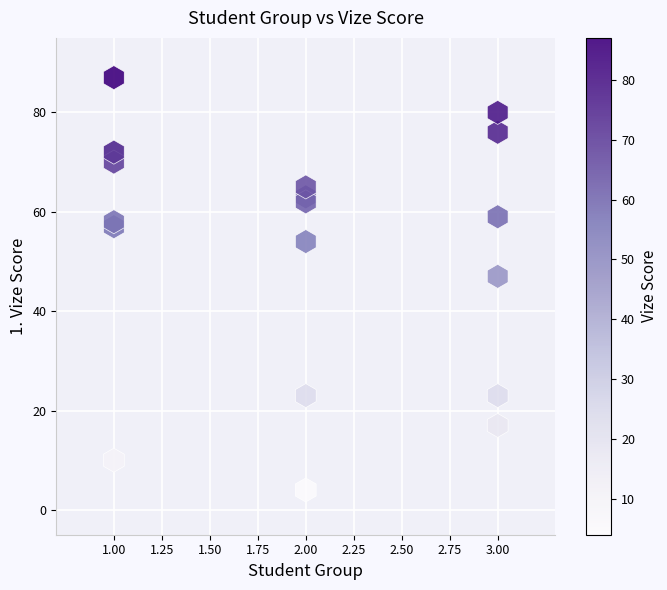

What Y value in the scatter plot is closest to 45?

47